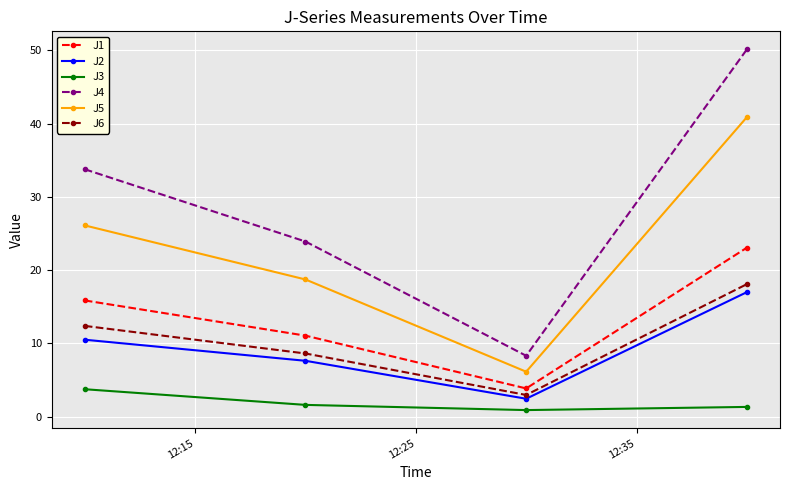

What is the value of the J5 point at the 2nd from the left?

18.7